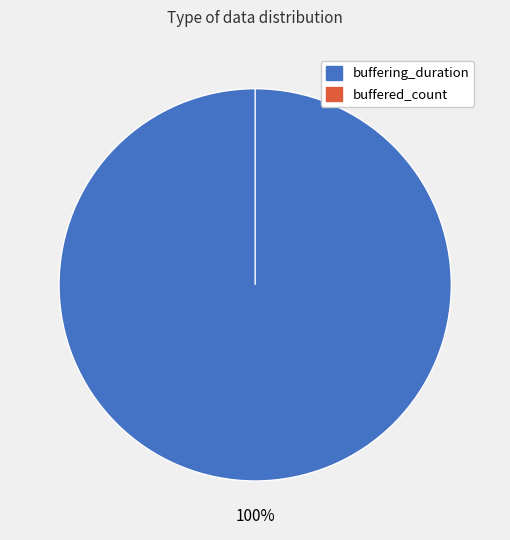

Which slice is the largest?

buffering_duration